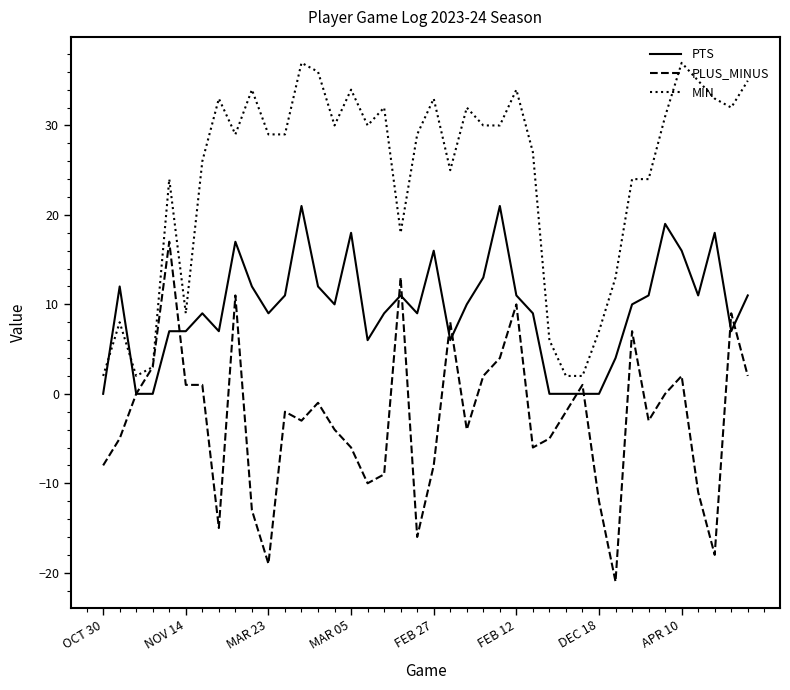

Rank the series by their average value, from highest to lowest.

MIN, PTS, PLUS_MINUS